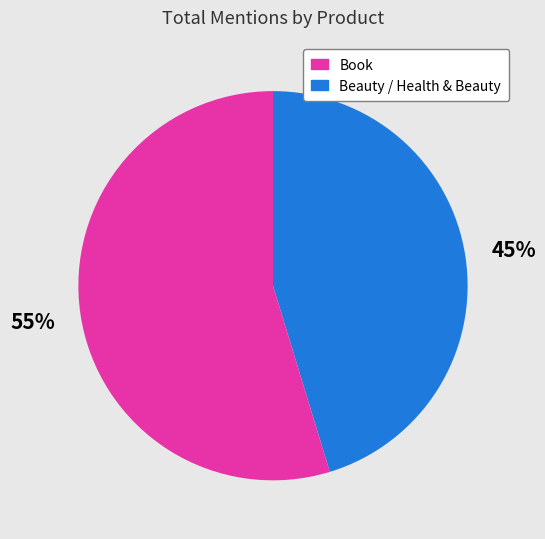

To the nearest percent, what is the average slice percentage?

50%